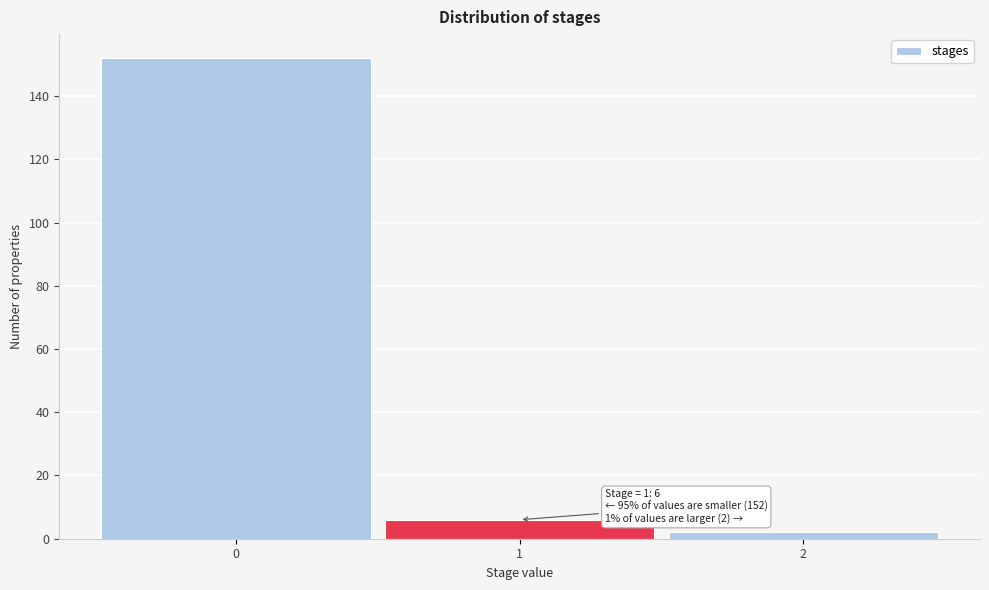

Over which range of the x-axis is the bar tallest?

-0.5 to 0.5